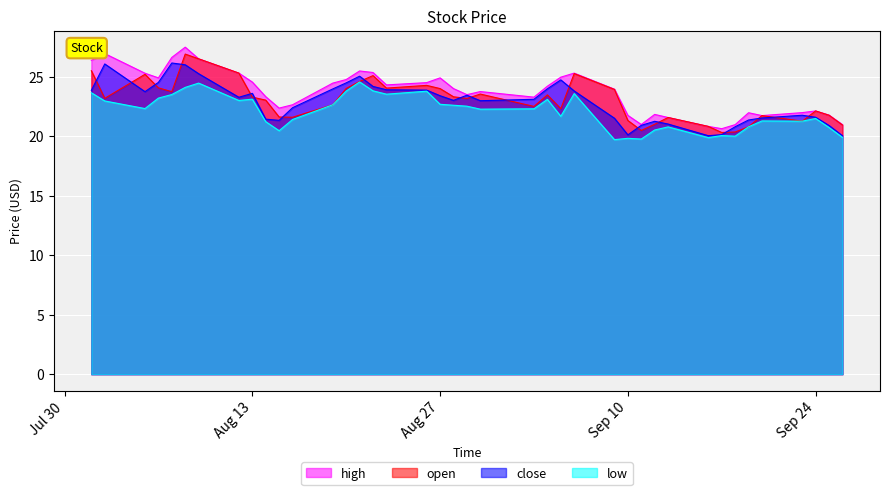

The low series shows 20.1 at 2019-09-17. True or false?

True